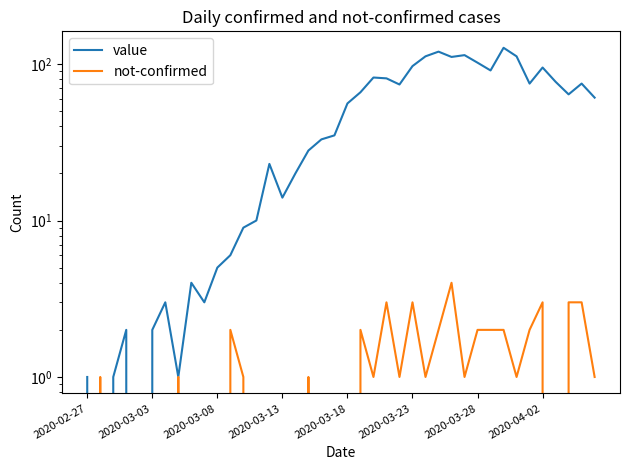

How many intersections are there between not-confirmed and value?

2